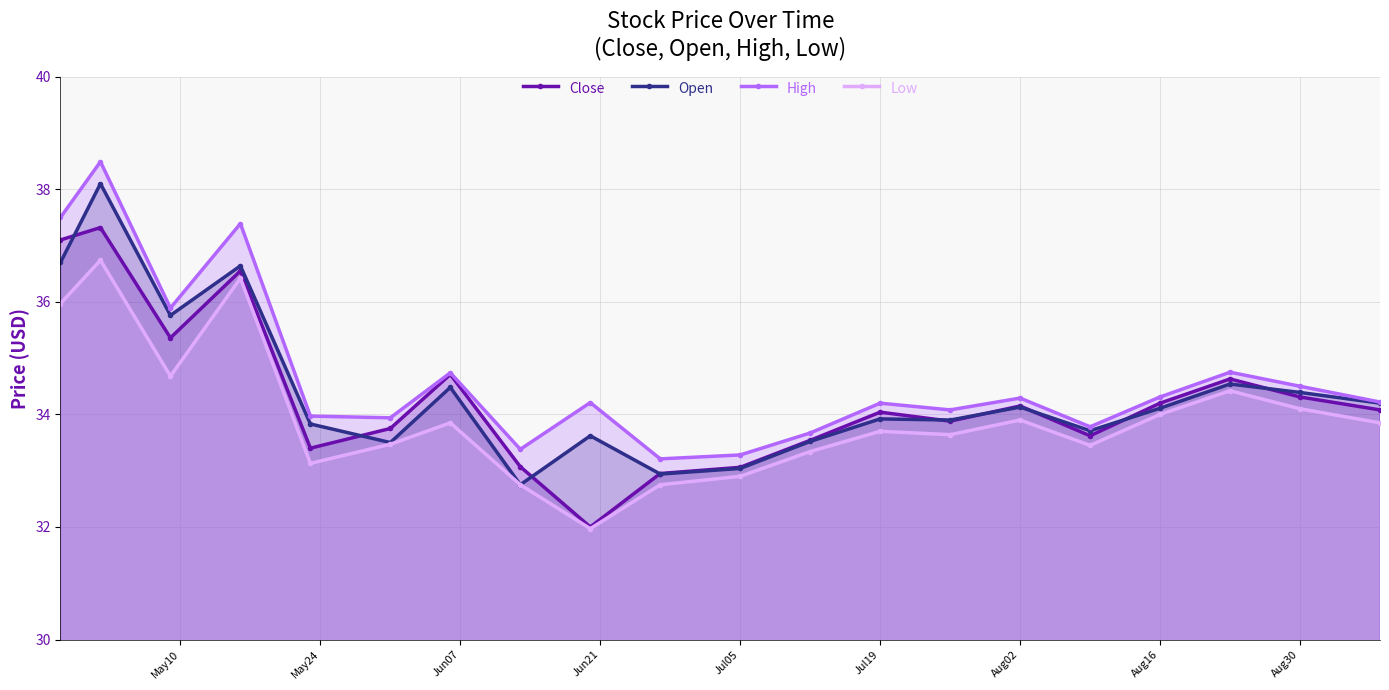

True or false: Low has more than 2 points higher than both neighbors.

True